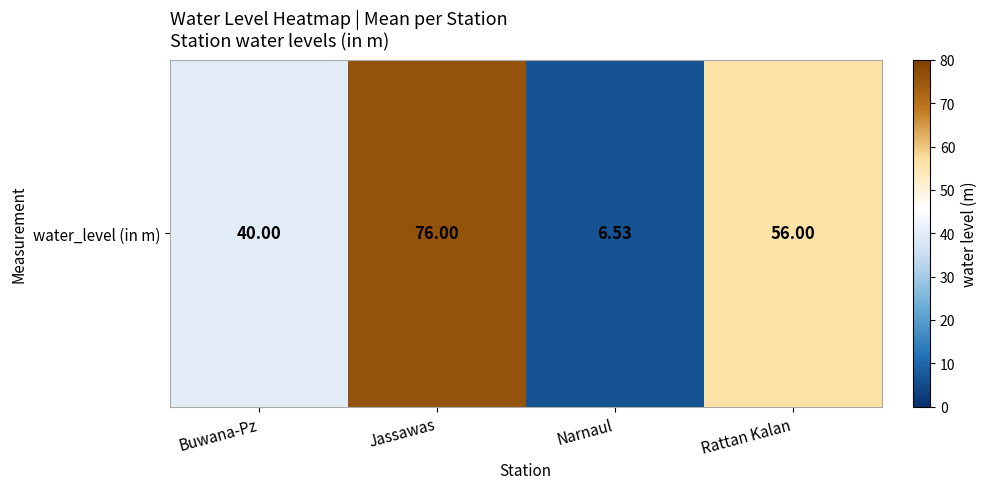

Reading right to left, transcribe all the data shown in this chart.

56.0	6.5	76.0	40.0